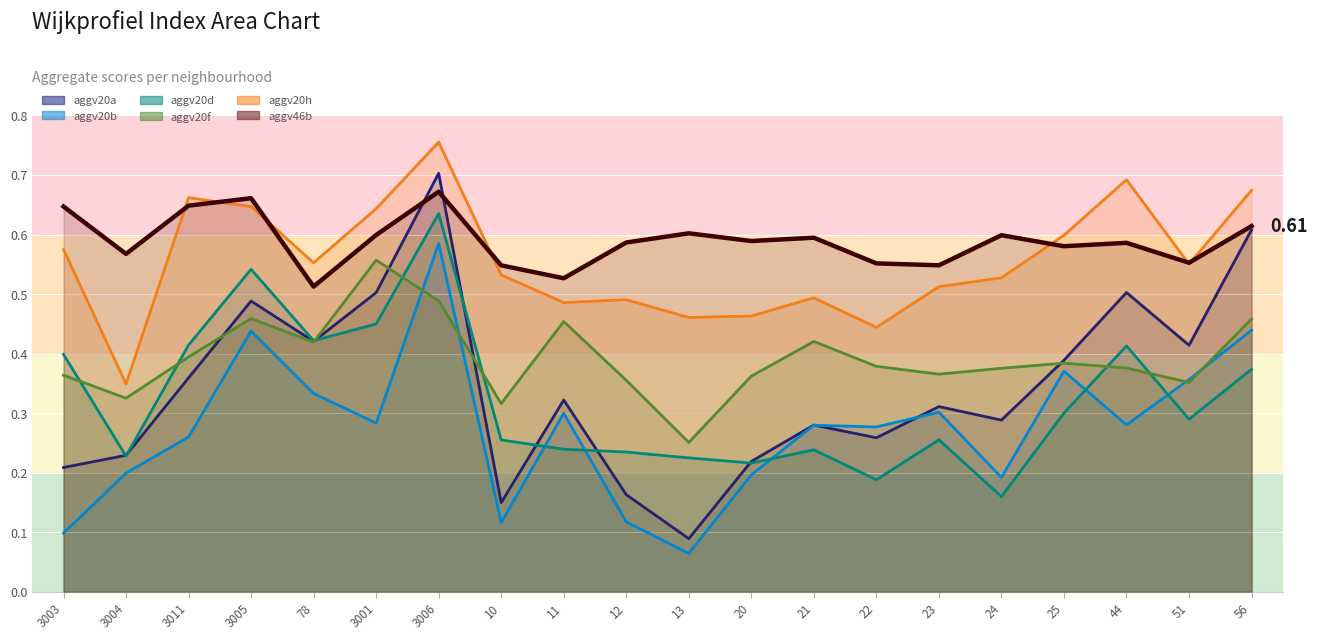

How many data points does each series have?

20